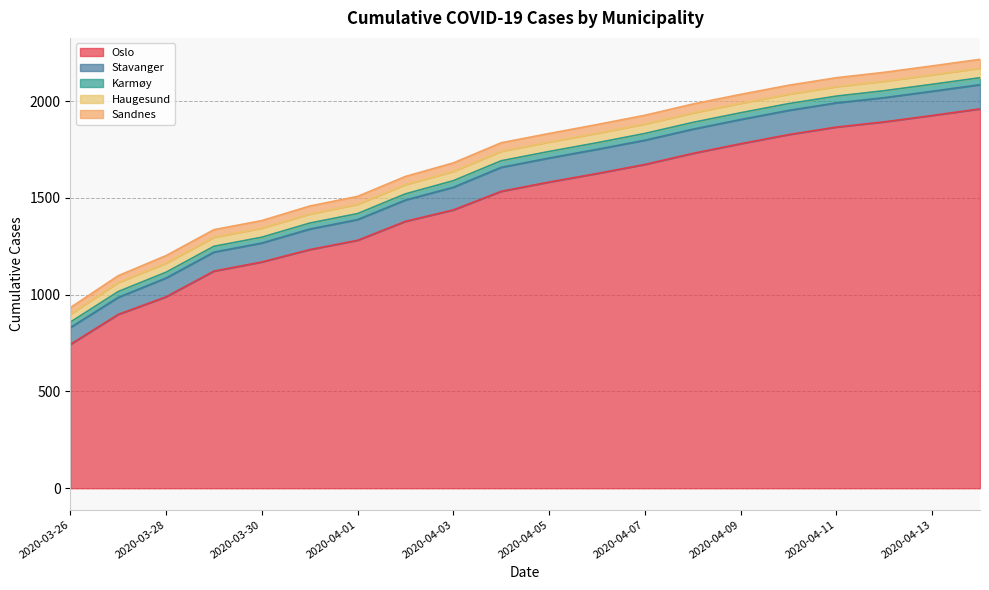

True or false: Stavanger and Sandnes cross at least once.

False